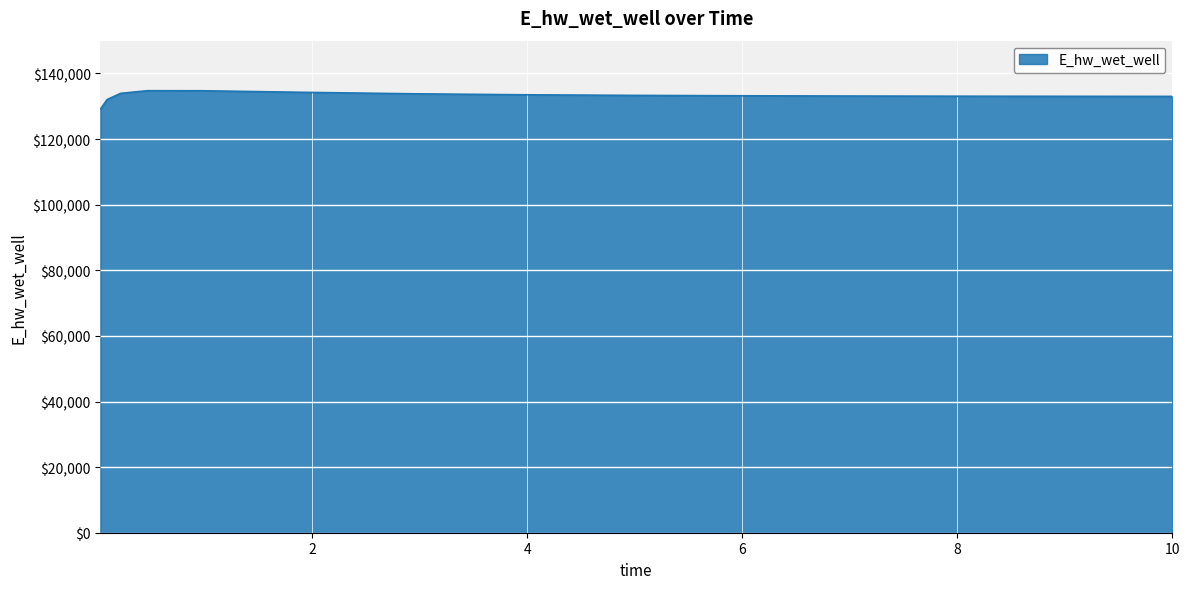

What is the minimum value shown in the chart?

129115.2